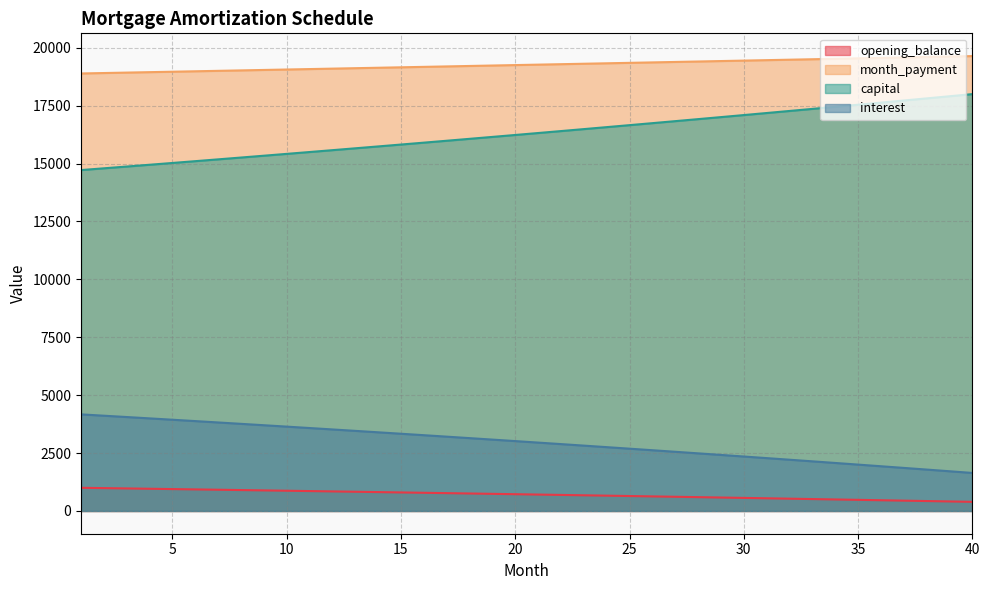

What are all the series names shown in the legend?

opening_balance, interest, month_payment, capital